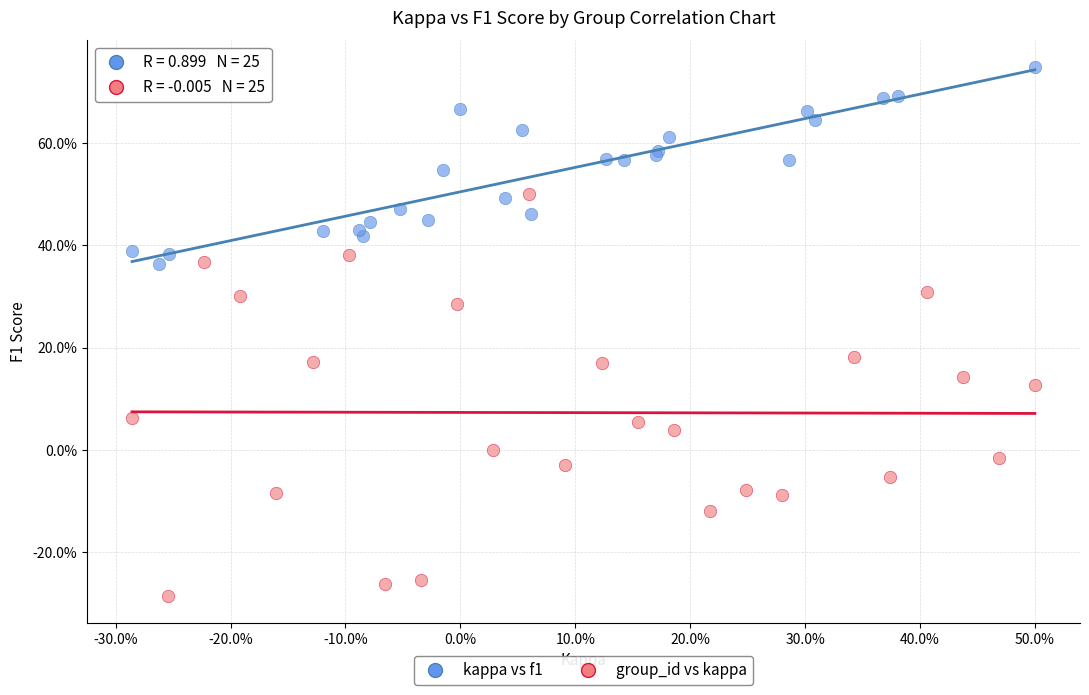

What are all the series names shown in the legend?

kappa vs f1, group_id vs kappa